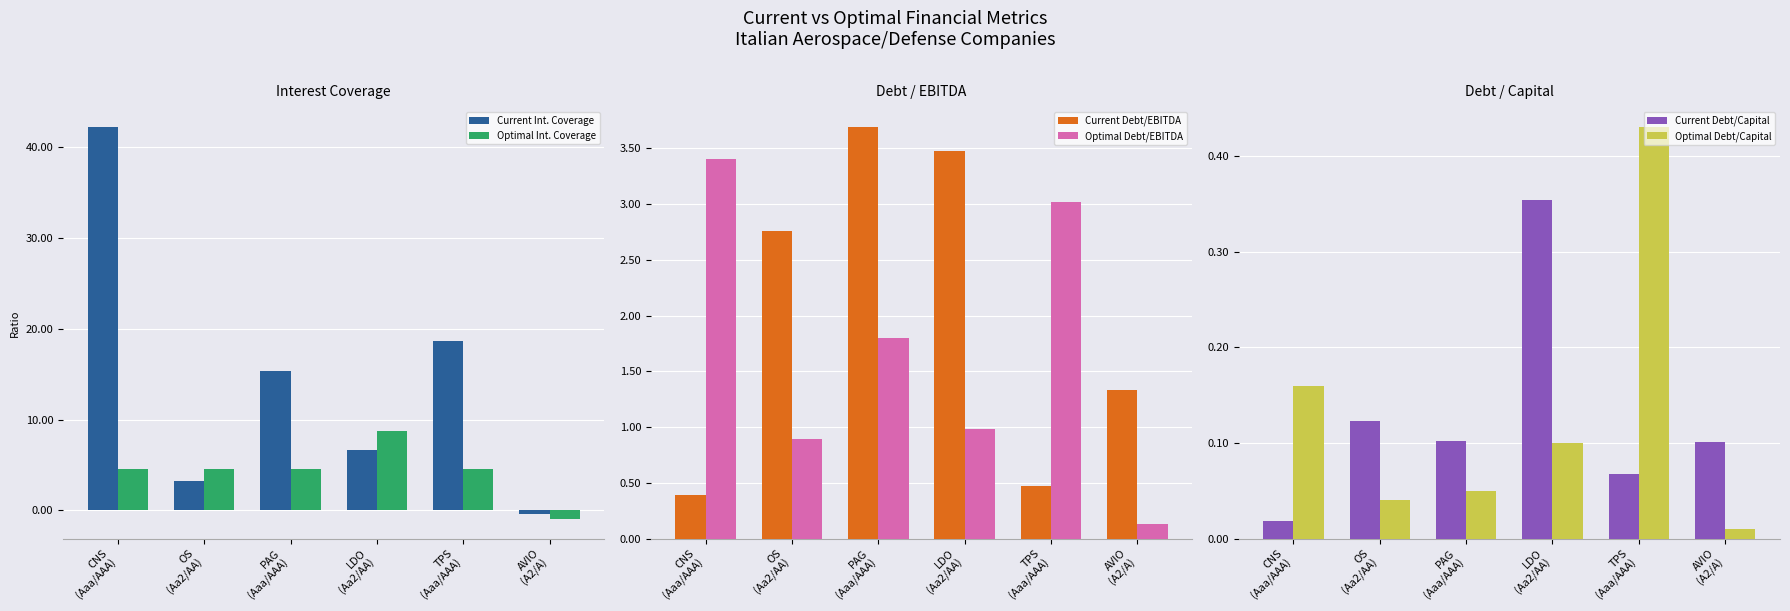

How many data points in Current Int. Coverage are above 15?

3